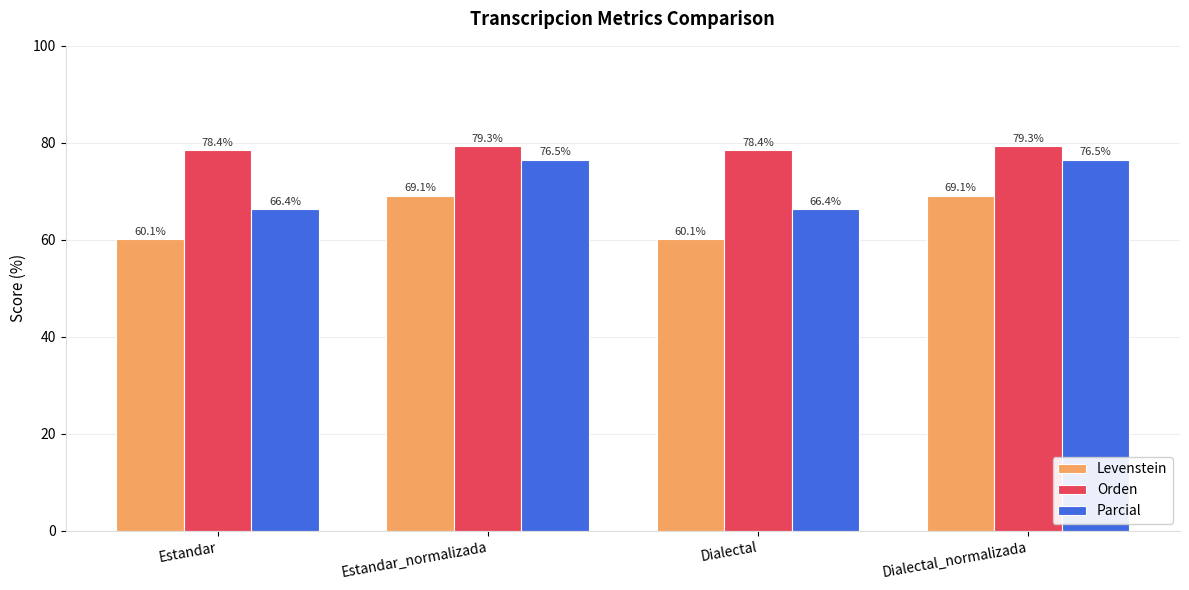

Reading right to left, extract all data points from this chart.

Levenstein: 69.1	60.1	69.1	60.1
Orden: 79.3	78.4	79.3	78.4
Parcial: 76.5	66.4	76.5	66.4